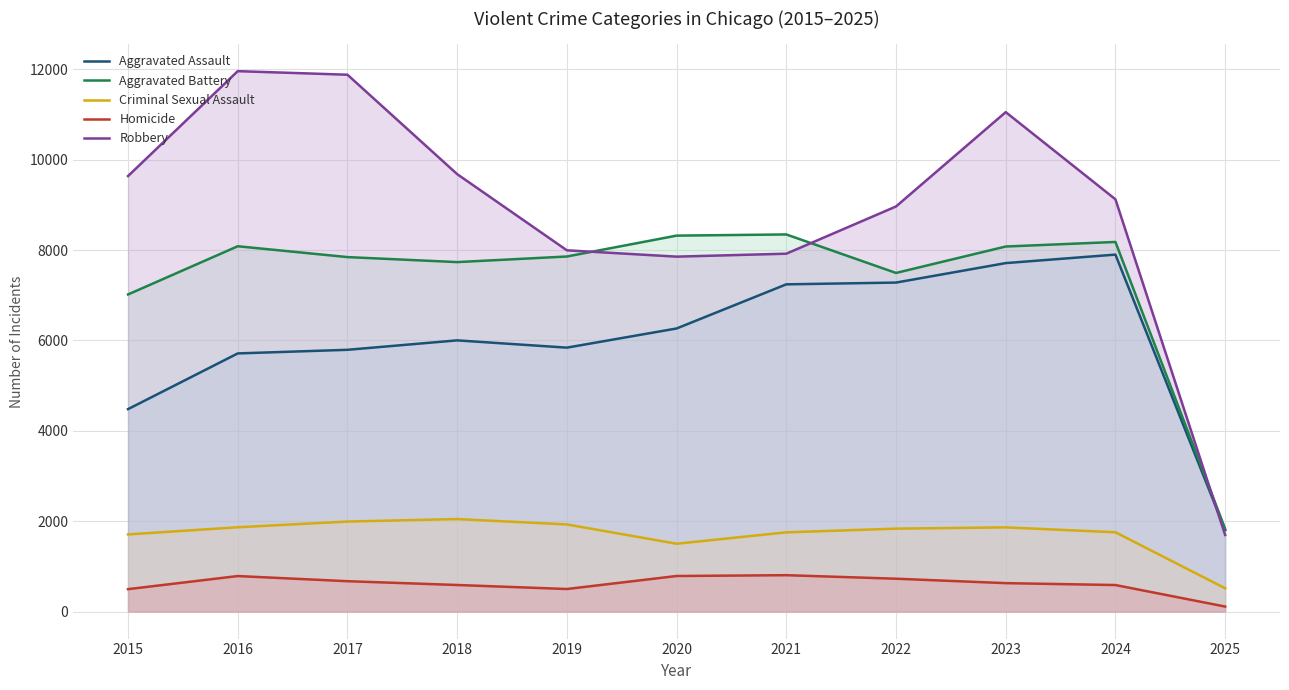

True or false: Criminal Sexual Assault has more than 0 points higher than both neighbors.

True